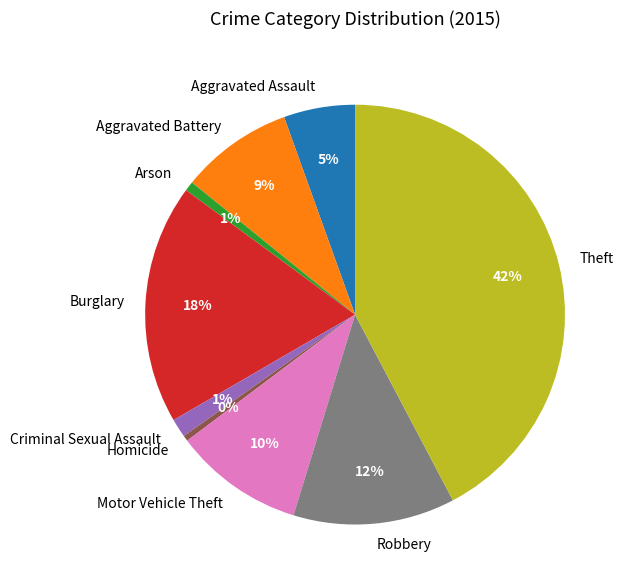

To the nearest percent, what is the combined percentage of Arson and Homicide?

1%